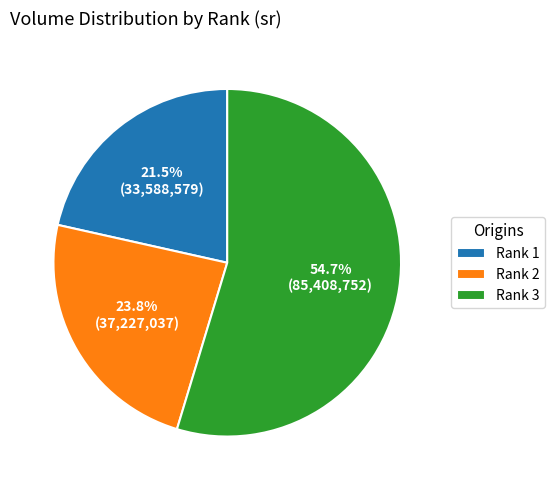

Rank the categories by value from lowest to highest.

Rank 1, Rank 2, Rank 3